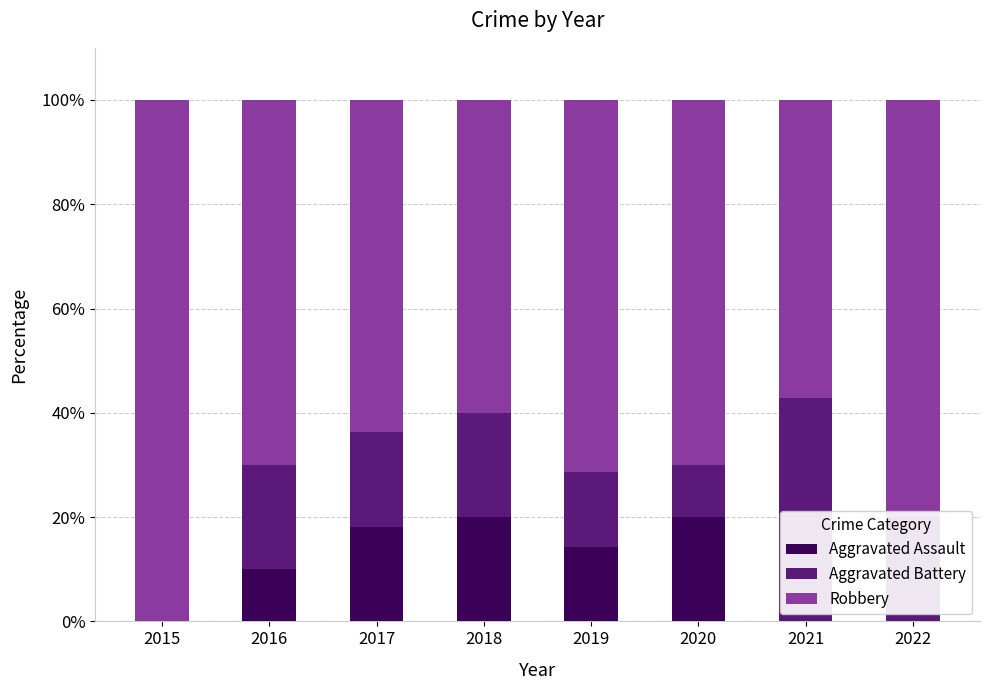

What is the total value across all series at 2018?

100.0